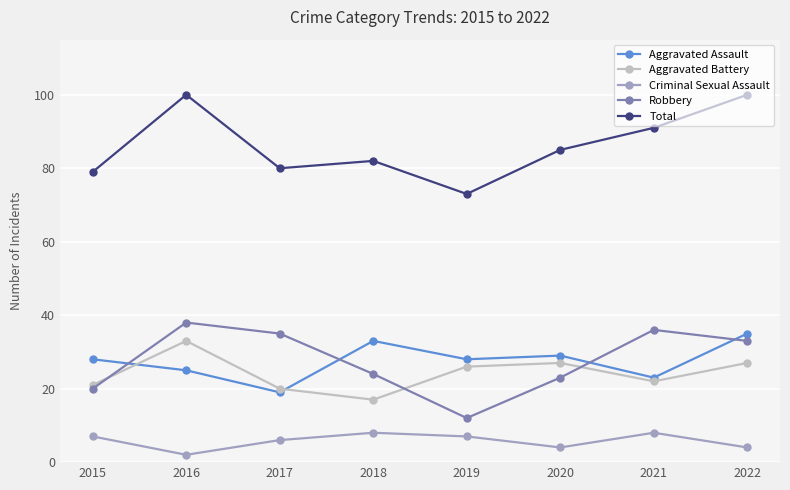

The Criminal Sexual Assault series shows 4 at 2020. True or false?

True